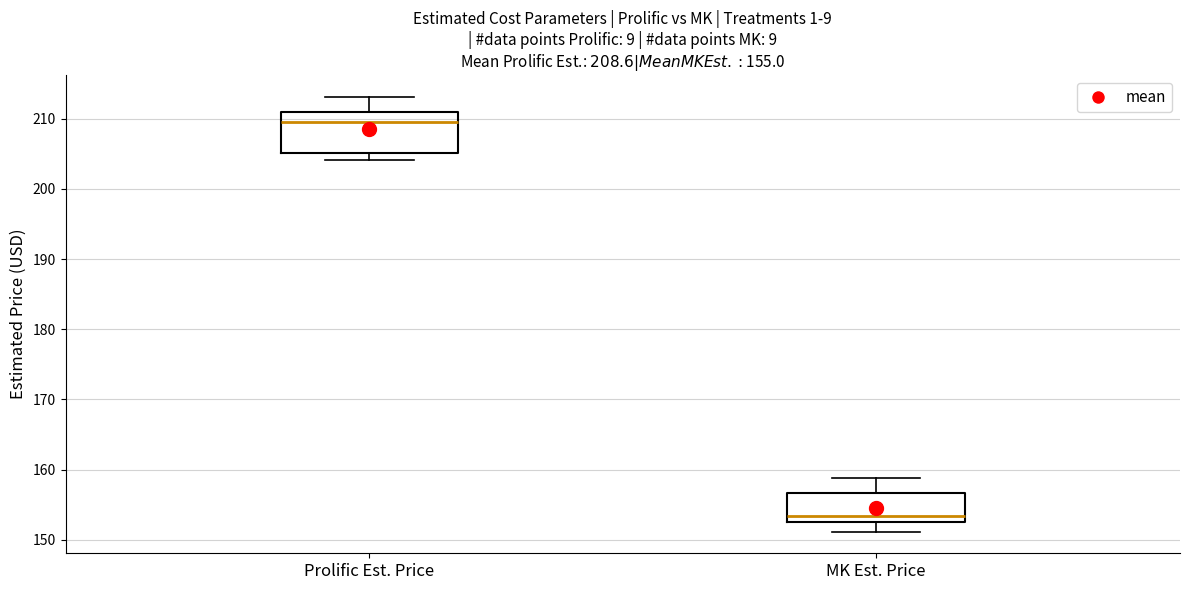

Which box is the tallest, from its lower edge to its upper edge?

Prolific Est. Price